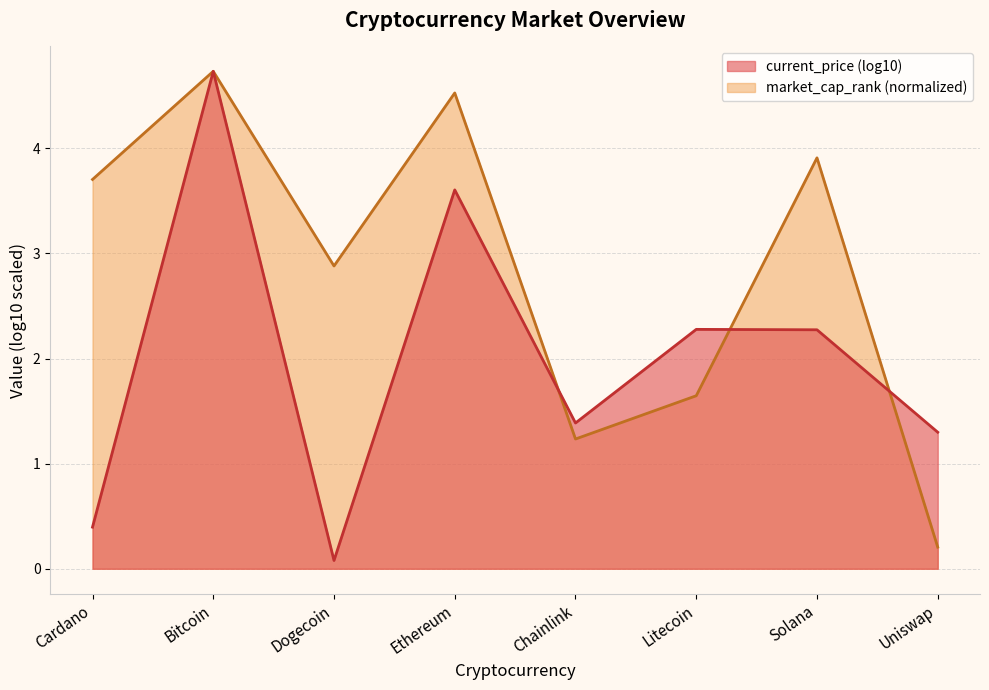

Is it true that current_price (log10) equals 0.7 at Cardano?

False